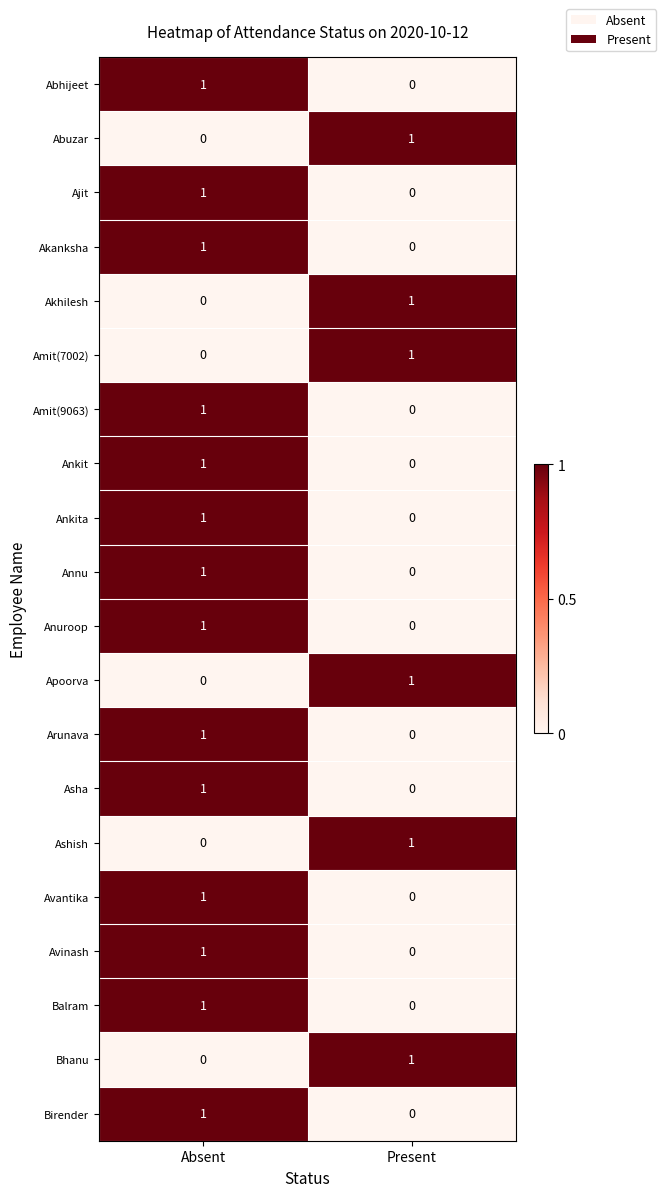

The Akhilesh series shows 0 at Present. True or false?

False